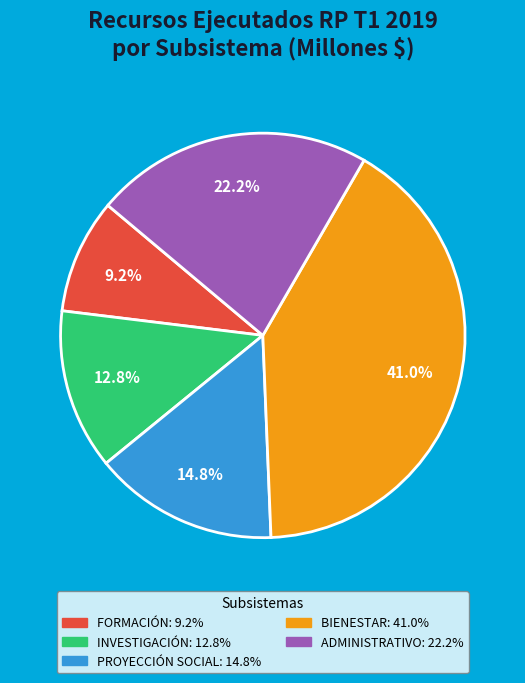

To the nearest percent, what percentage of the pie is ADMINISTRATIVO?

22%